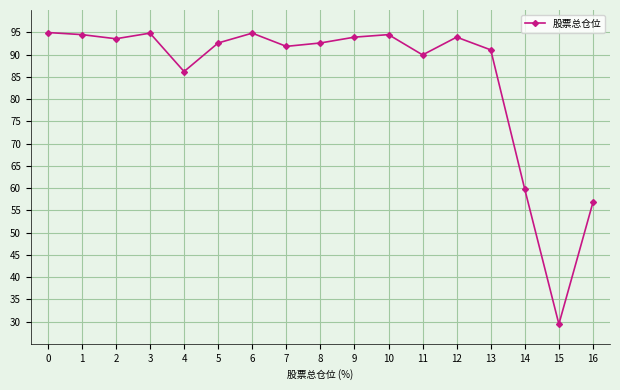

Approximately how many times larger is the value at 9 compared to 16?

1.7